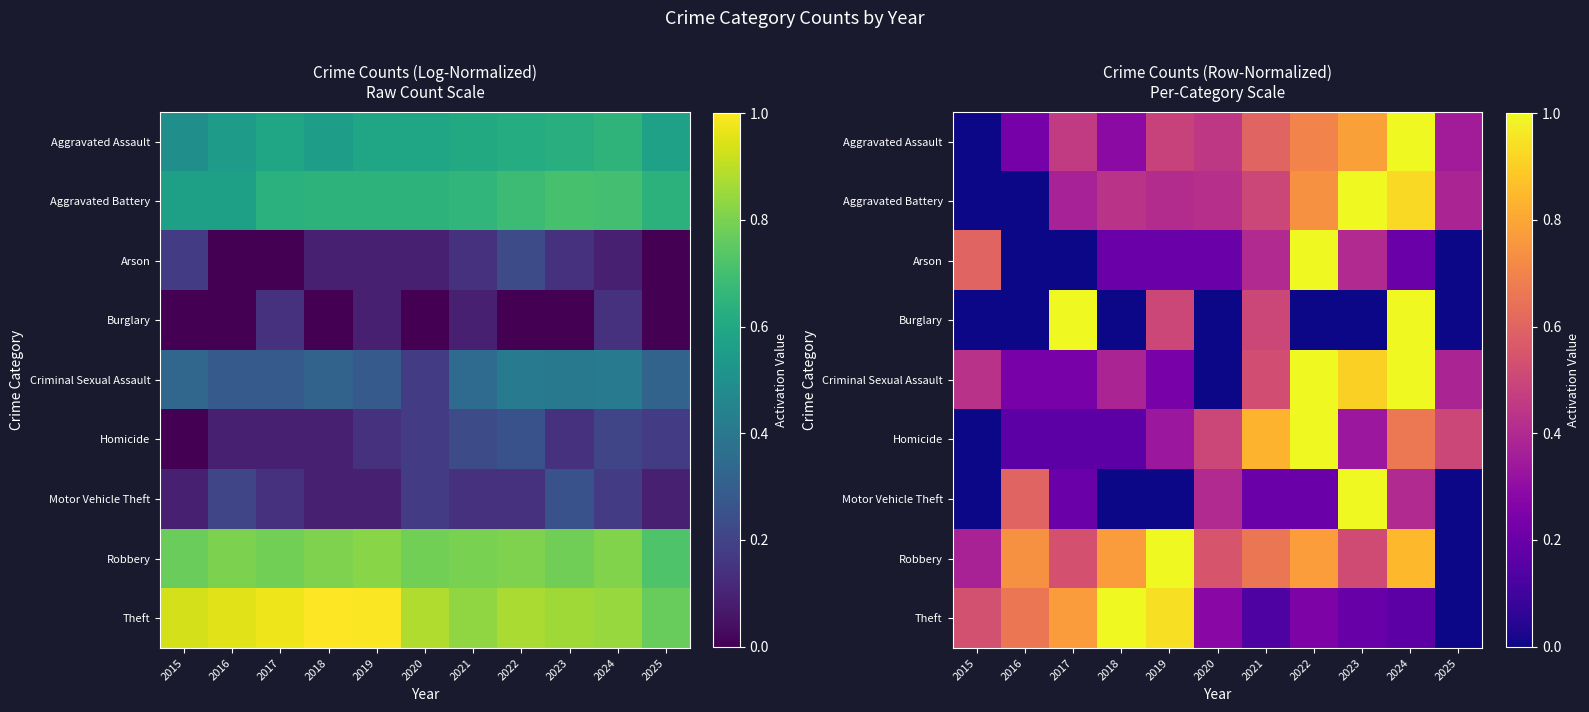

How many distinct data groups are displayed?

9